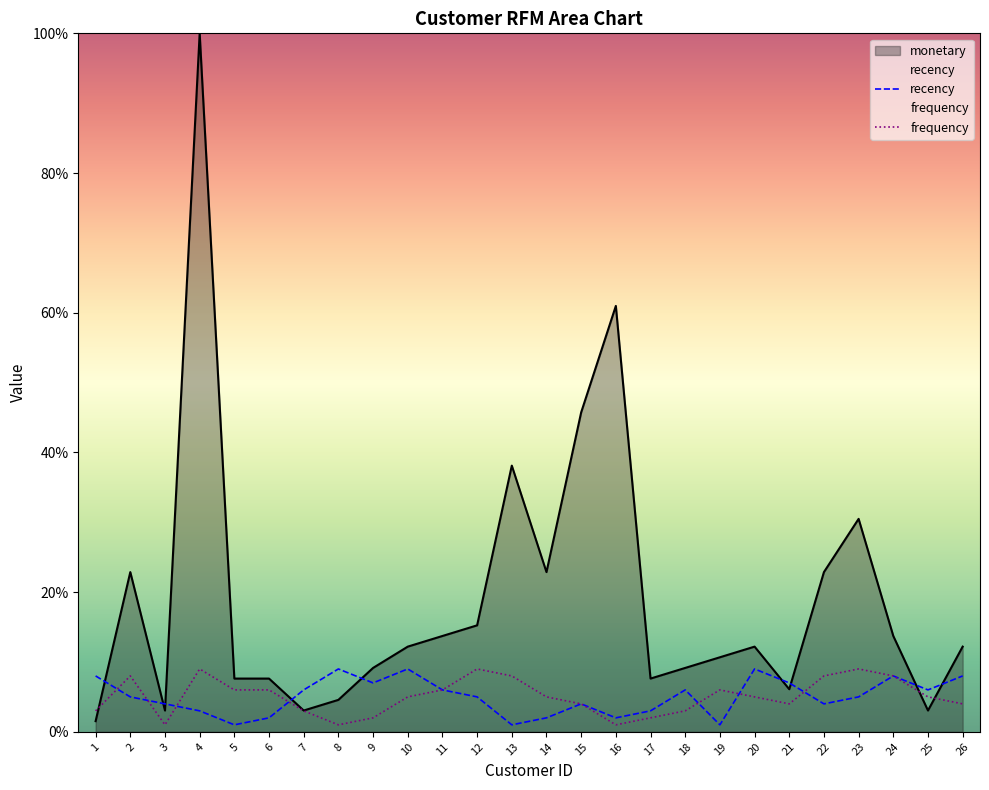

True or false: frequency and recency intersect in this chart.

True